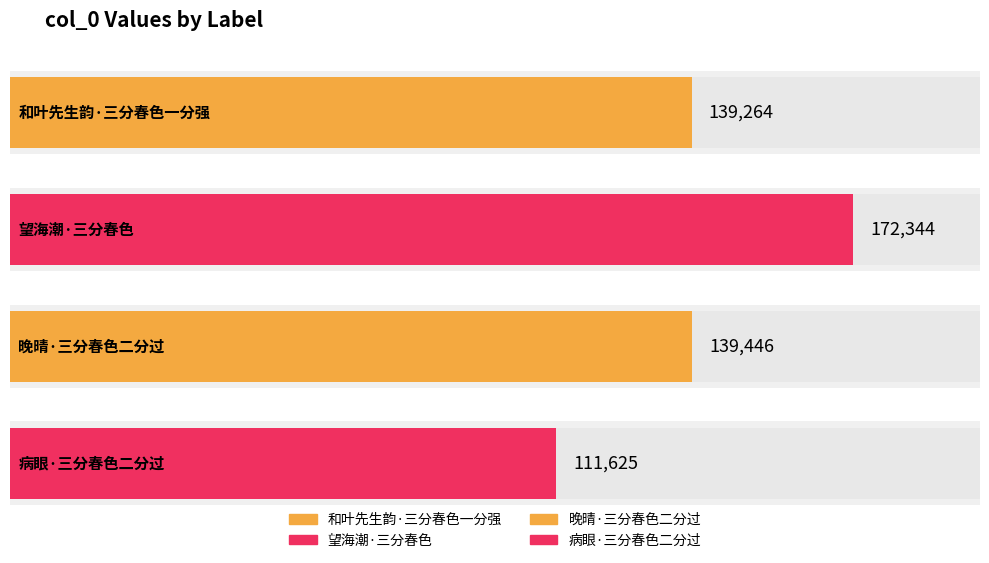

Does the chart contain stacked bars?

No